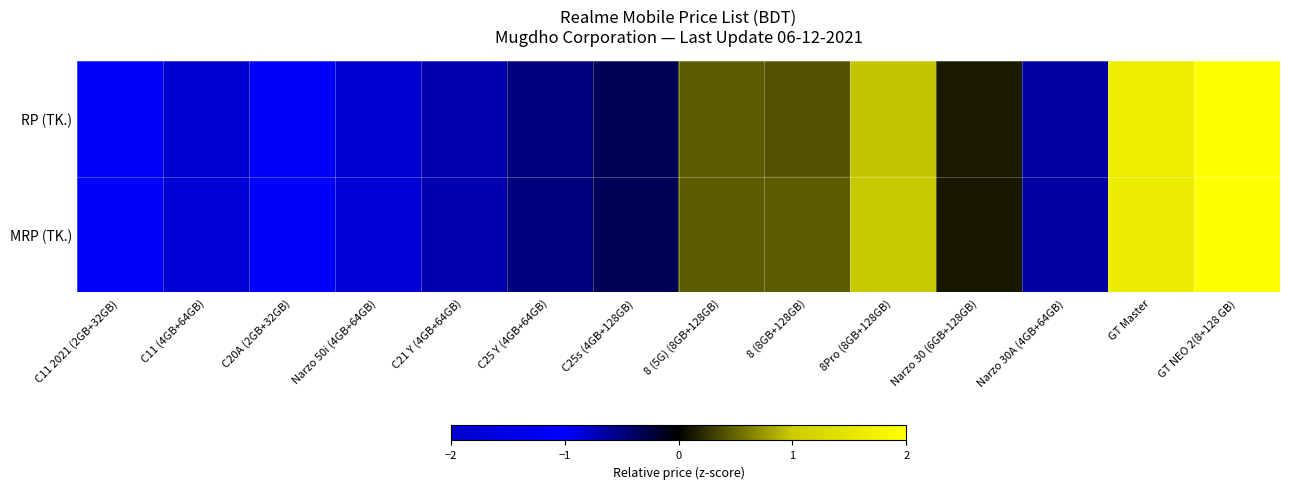

What is the total value across all series at Narzo 30 (6GB+128GB)?

0.3